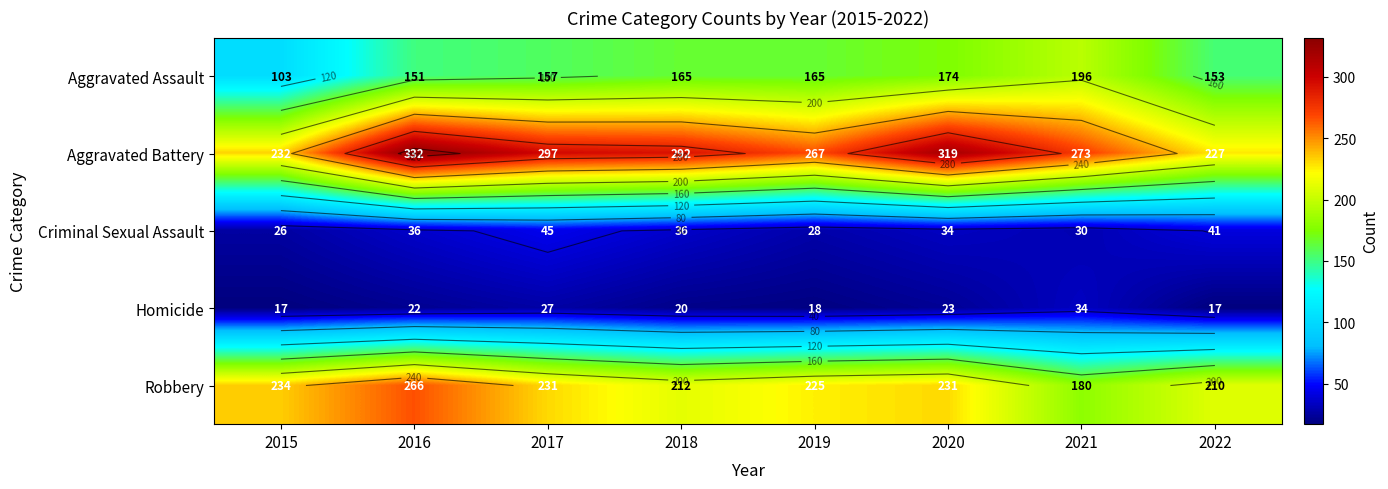

At which category is the sum across all series the highest?

2016